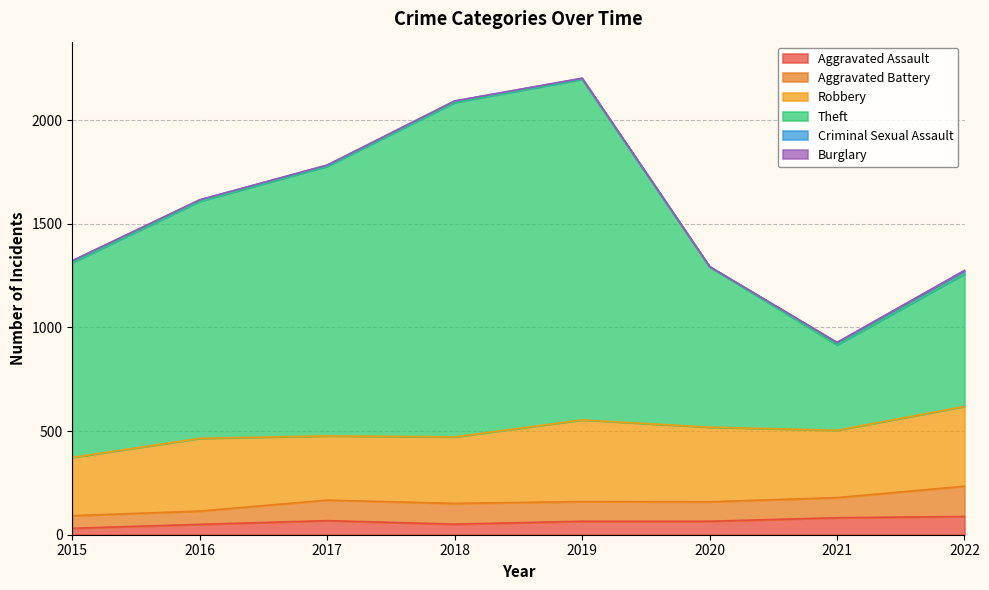

Reading right to left, list all the values displayed in this chart.

Aggravated Assault: 2022=88	2021=82	2020=65	2019=65	2018=51	2017=68	2016=50	2015=31
Aggravated Battery: 2022=146	2021=97	2020=94	2019=95	2018=100	2017=99	2016=64	2015=61
Robbery: 2022=385	2021=325	2020=360	2019=394	2018=321	2017=310	2016=351	2015=281
Theft: 2022=640	2021=412	2020=774	2019=1644	2018=1614	2017=1301	2016=1144	2015=940
Criminal Sexual Assault: 2022=16	2021=11	2020=1	2019=4	2018=7	2017=5	2016=7	2015=9
Burglary: 2022=0	2021=1	2020=0	2019=1	2018=0	2017=1	2016=0	2015=0